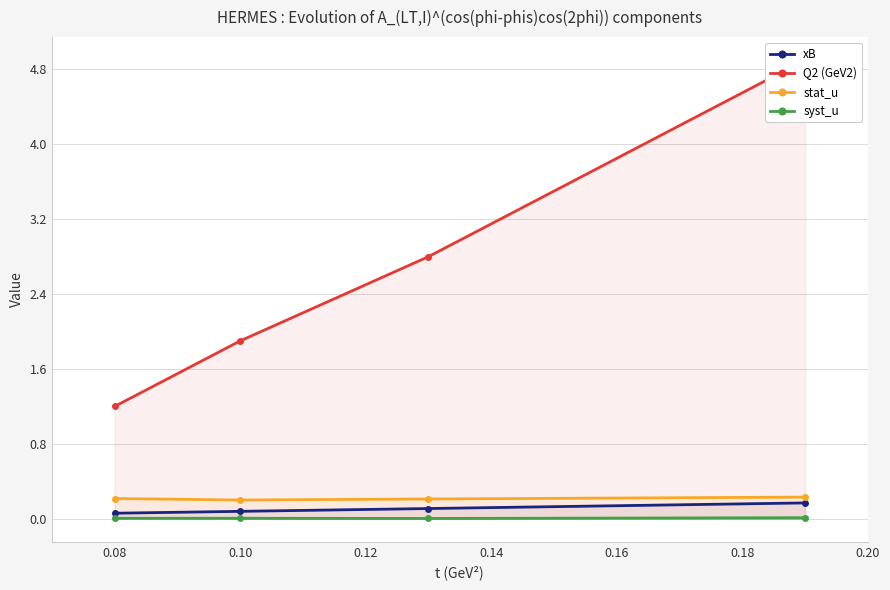

Reading right to left, list all the values displayed in this chart.

xB: 0.2	0.1	0.1	0.1
Q2 (GeV2): 4.9	2.8	1.9	1.2
stat_u: 0.2	0.2	0.2	0.2
syst_u: 0.0	0.0	0.0	0.0